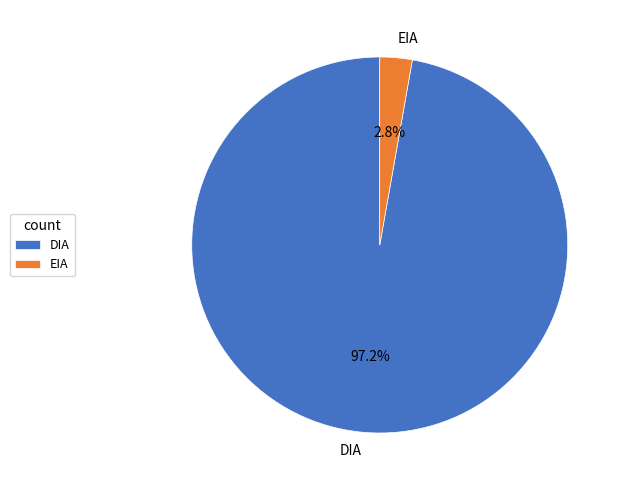

To the nearest percent, what is the combined percentage of EIA and DIA?

100%